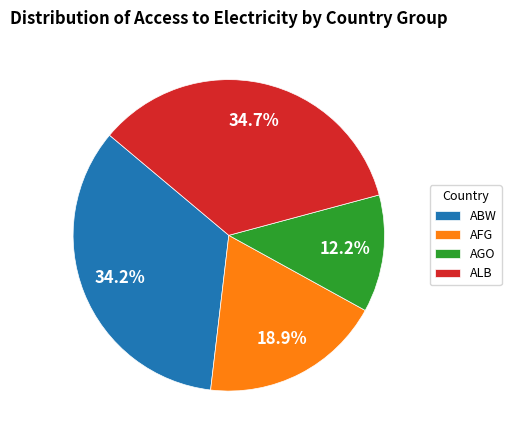

Which has a higher value, AFG or ABW?

ABW